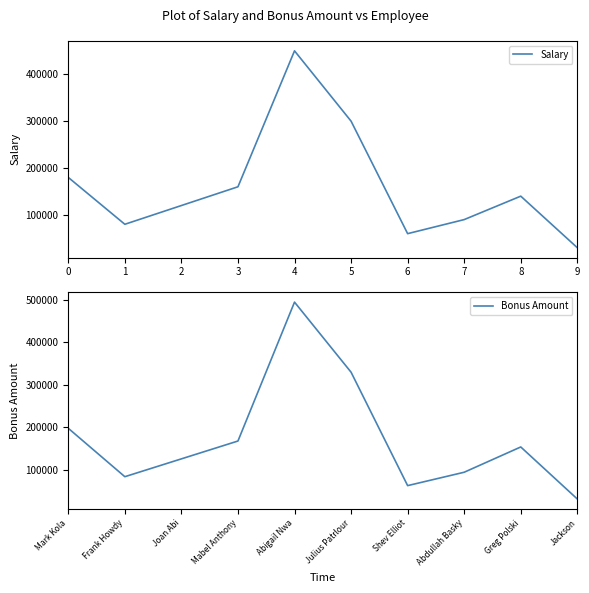

List the labels in order of Salary value, largest first.

4, 5, 0, 3, 8, 2, 7, 1, 6, 9